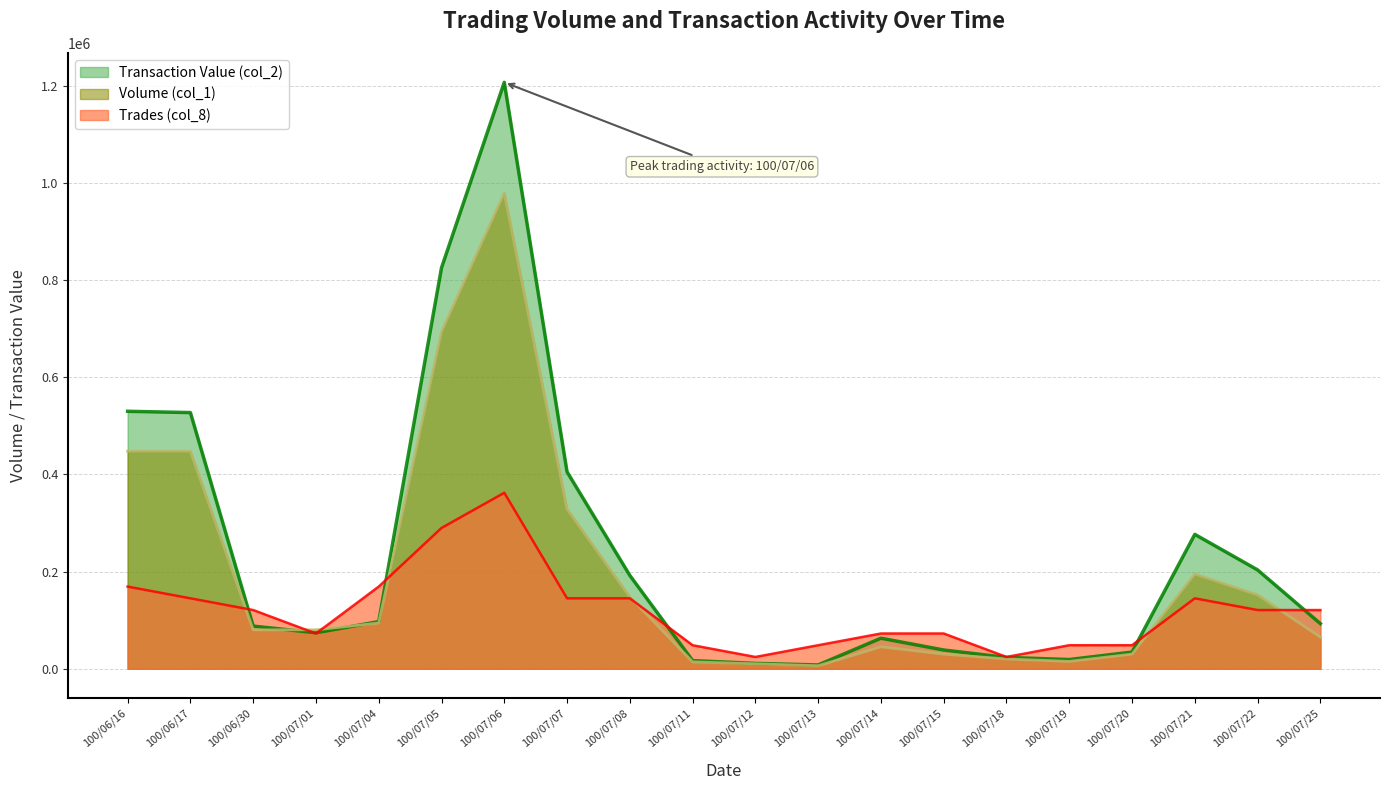

What is the difference between the highest and lowest values at 100/06/16?

361080.8